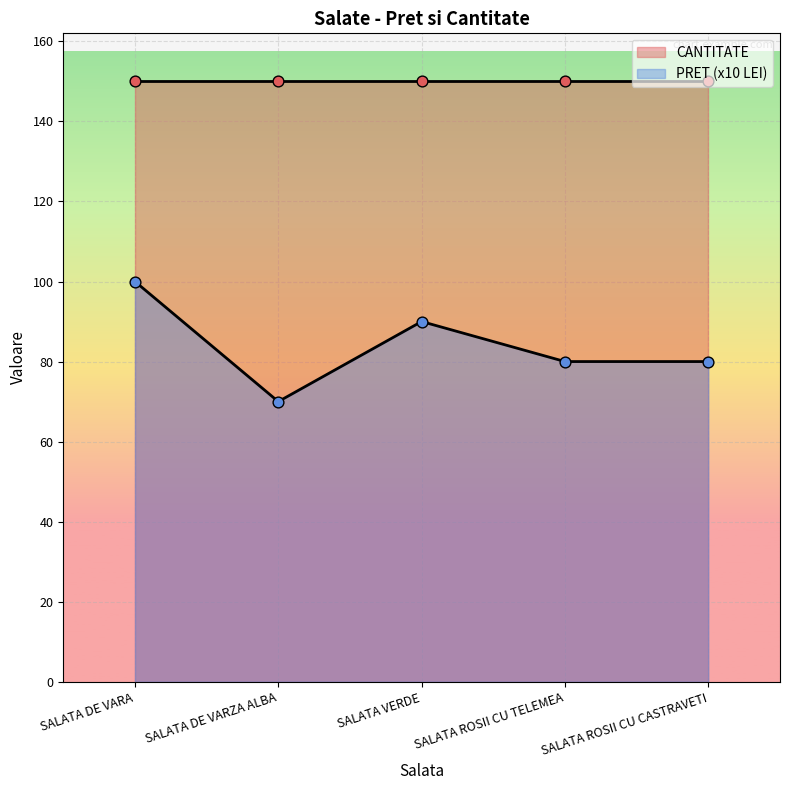

Between SALATA ROSII CU TELEMEA and SALATA DE VARA, which is larger?

SALATA DE VARA